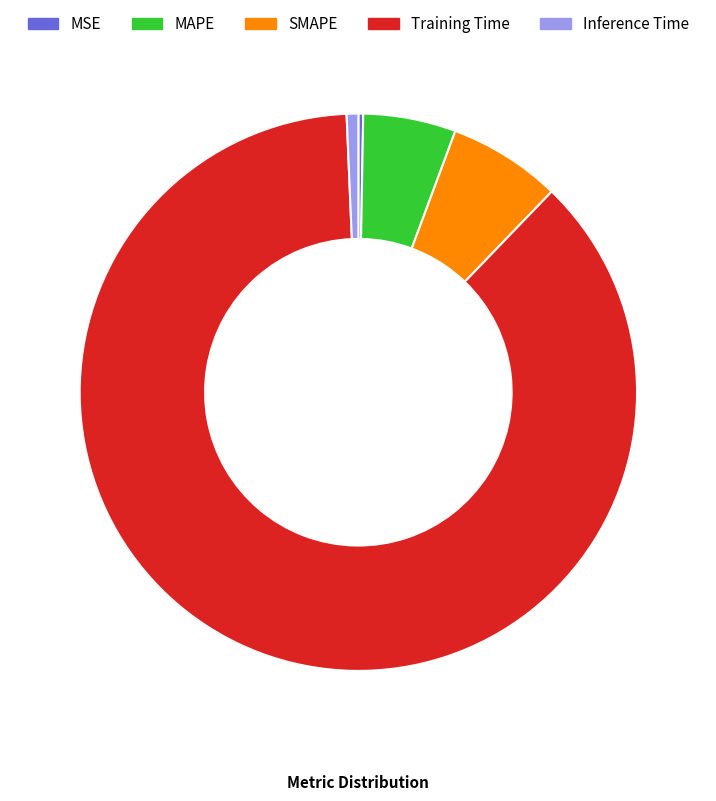

What is the largest slice in the pie chart?

Training Time